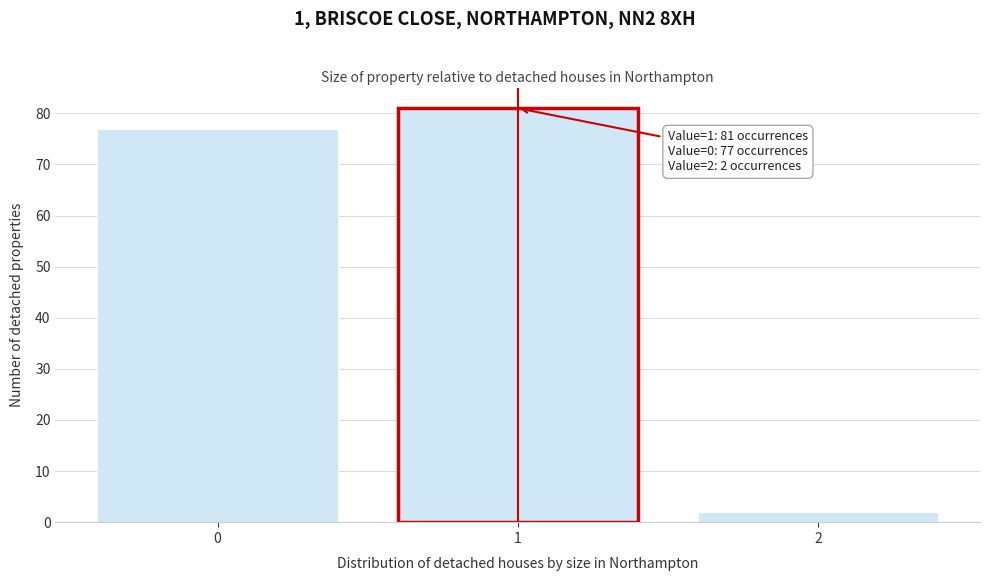

Over which range of the x-axis is the bar tallest?

0.5 to 1.5